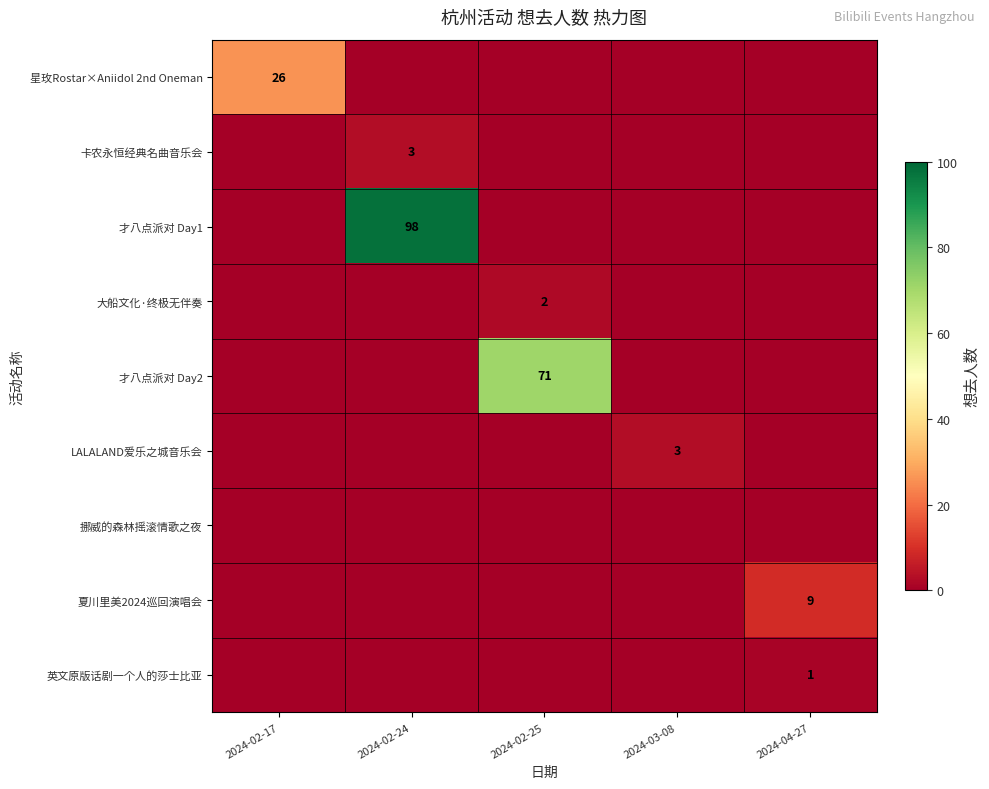

True or false: 才八点派对 Day1 has a value of 98 at 2024-02-24.

True